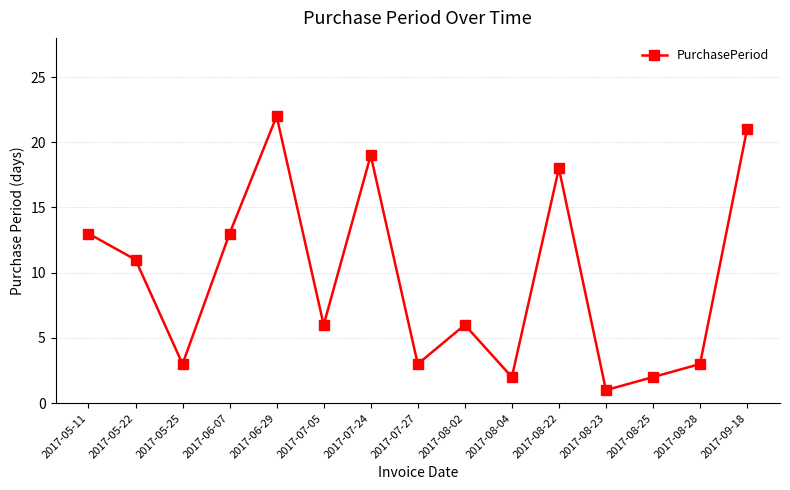

At which label does the data first exceed 6?

2017-05-11